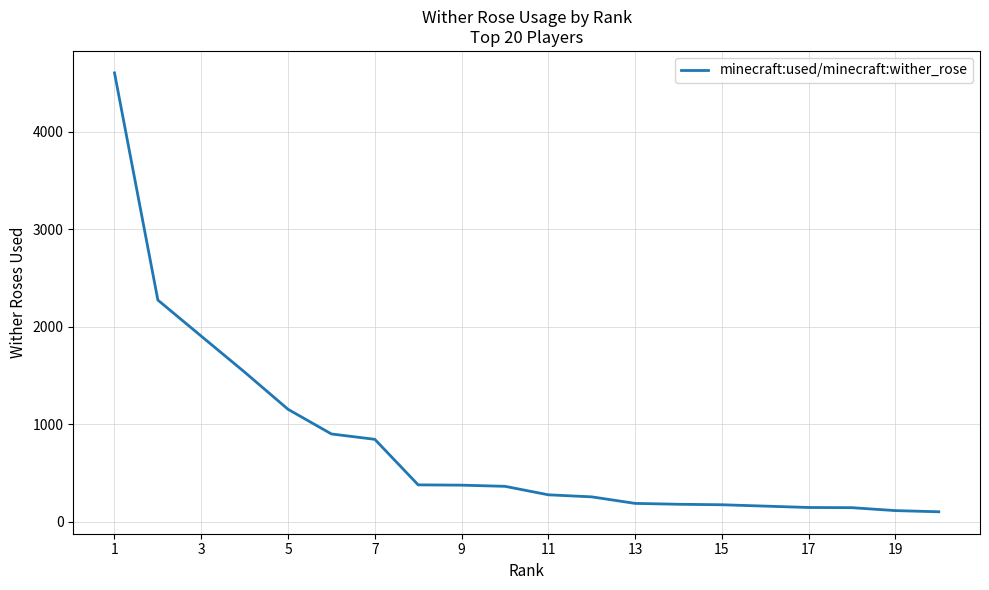

True or false: there are more than 1 points higher than both neighbors.

False